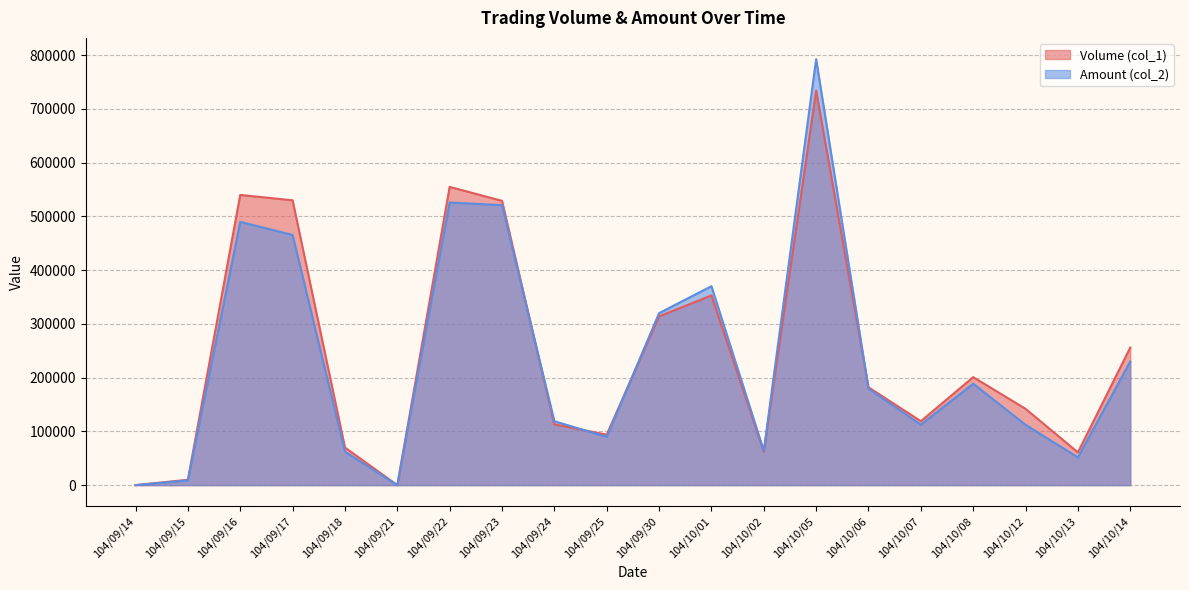

What is the difference between the maximum and minimum values in the Volume (col_1) series?

734000